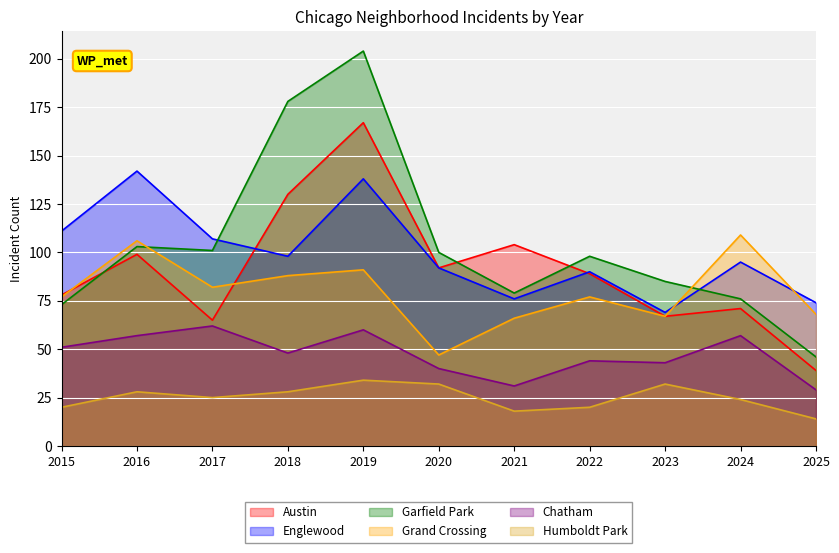

Is it true that Englewood equals 60 at 2020?

False